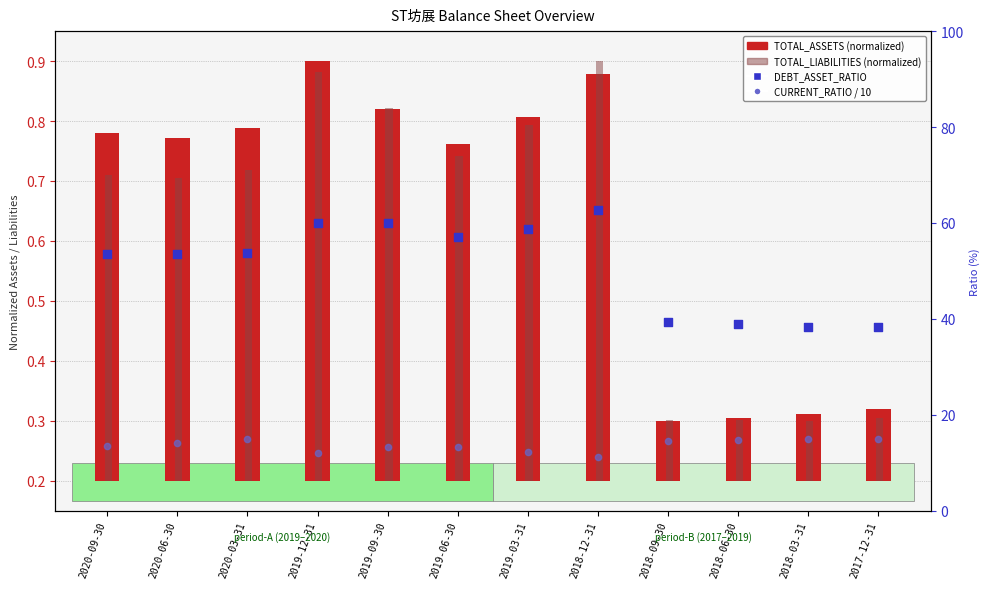

Which series contains the lowest Y value?

TOTAL_ASSETS (normalized)